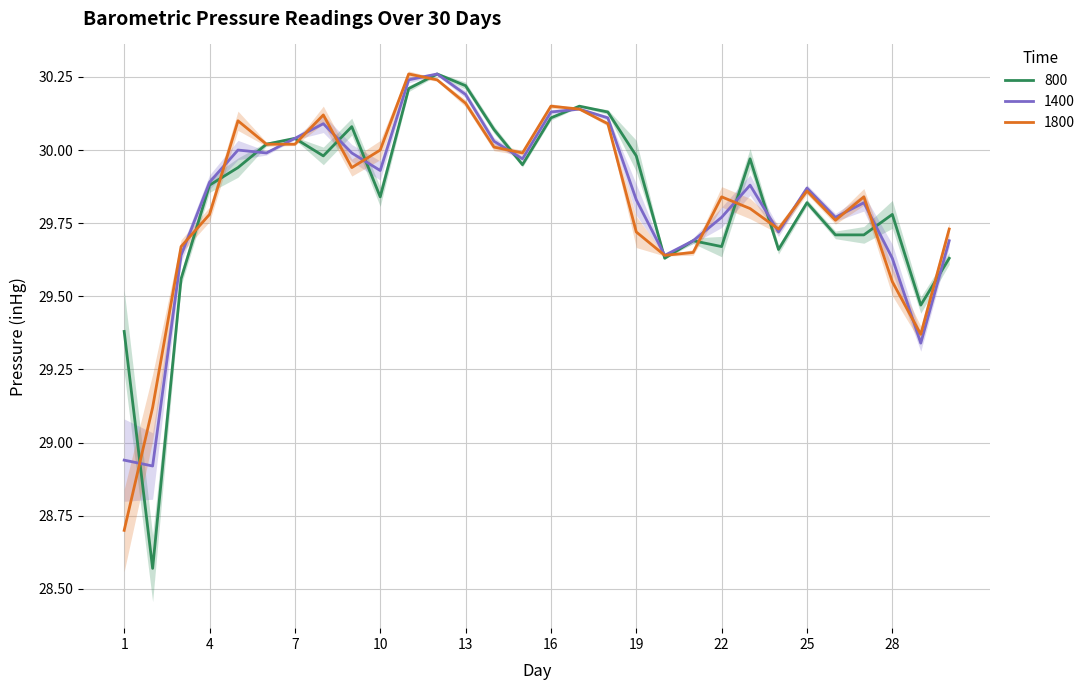

What is the difference between the maximum and minimum values in the 1800 series?

1.6